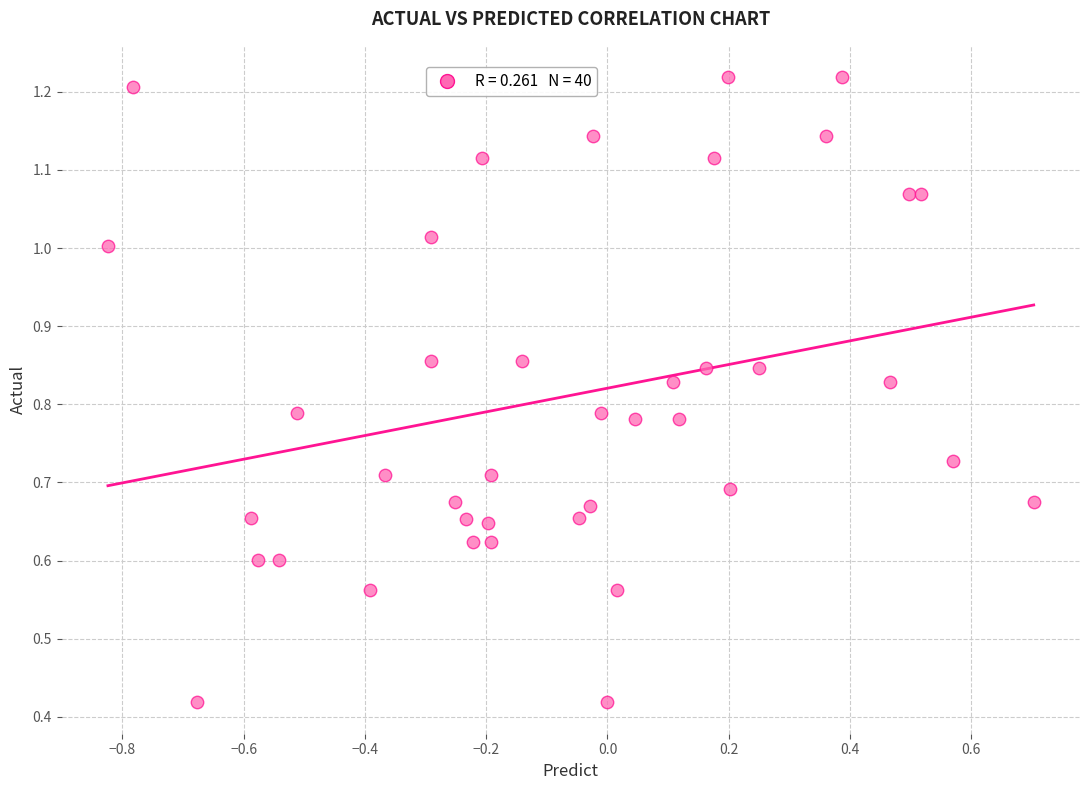

What is the range of X values (max minus min)?

1.5